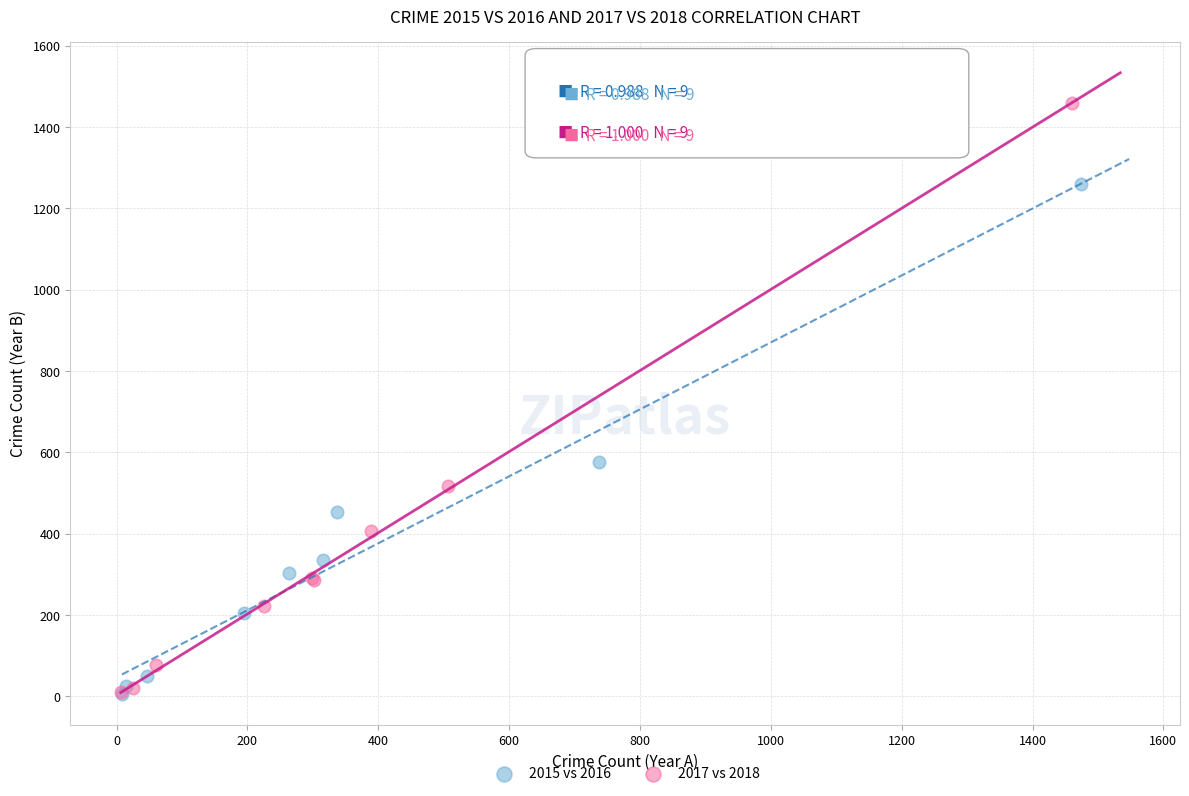

Which series contains the highest Y value?

2017 vs 2018